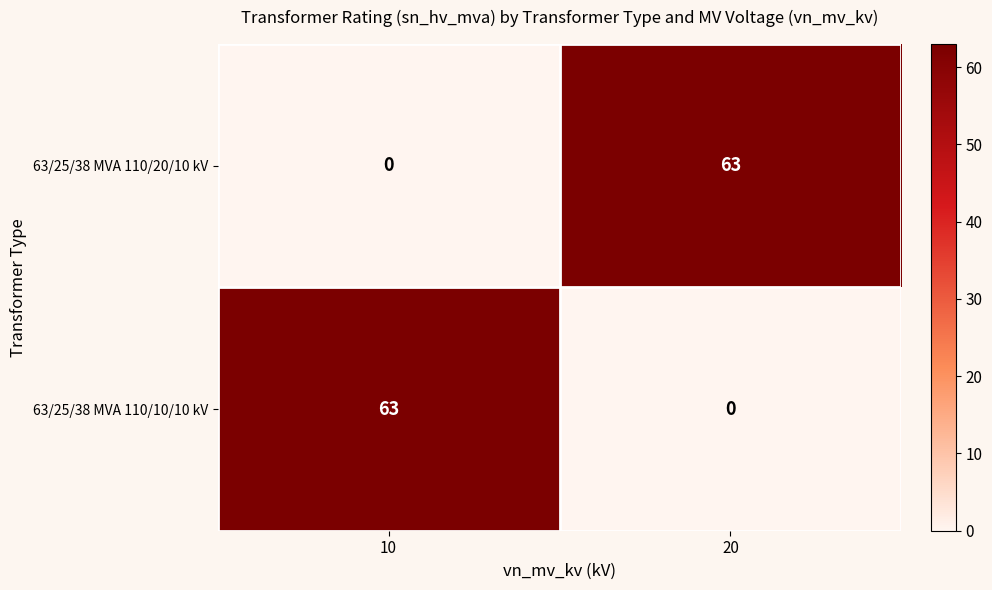

Reading right to left, list all the values displayed in this chart.

63/25/38 MVA 110/20/10 kV: 63	0
63/25/38 MVA 110/10/10 kV: 0	63